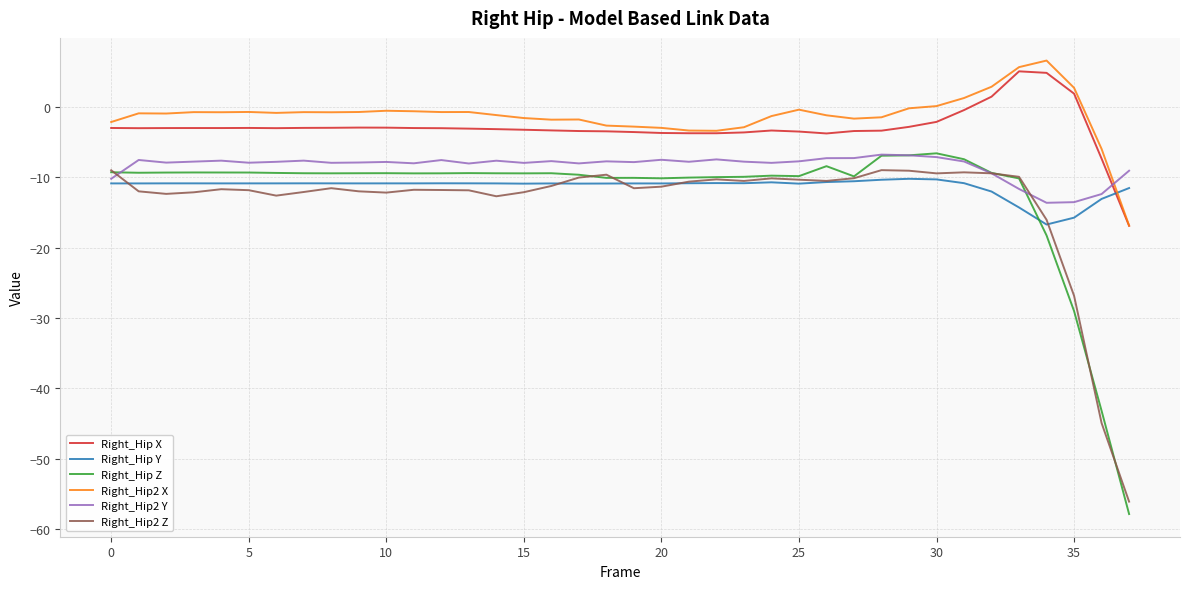

True or false: Right_Hip Z and Right_Hip2 Y intersect in this chart.

True